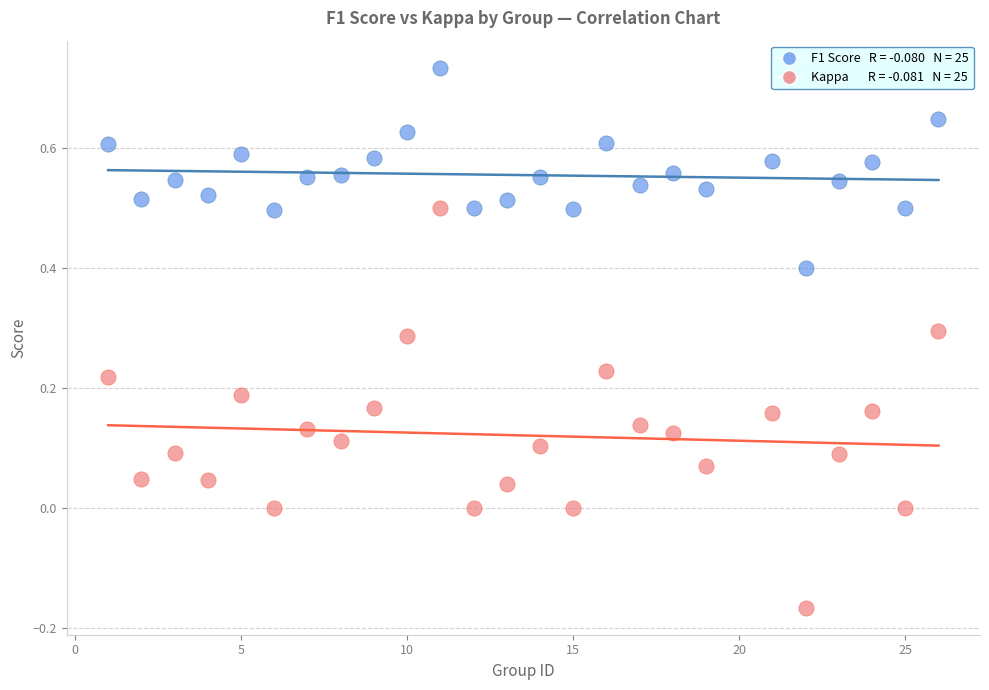

Across all data points, what is the range of Y values (max minus min)?

0.9